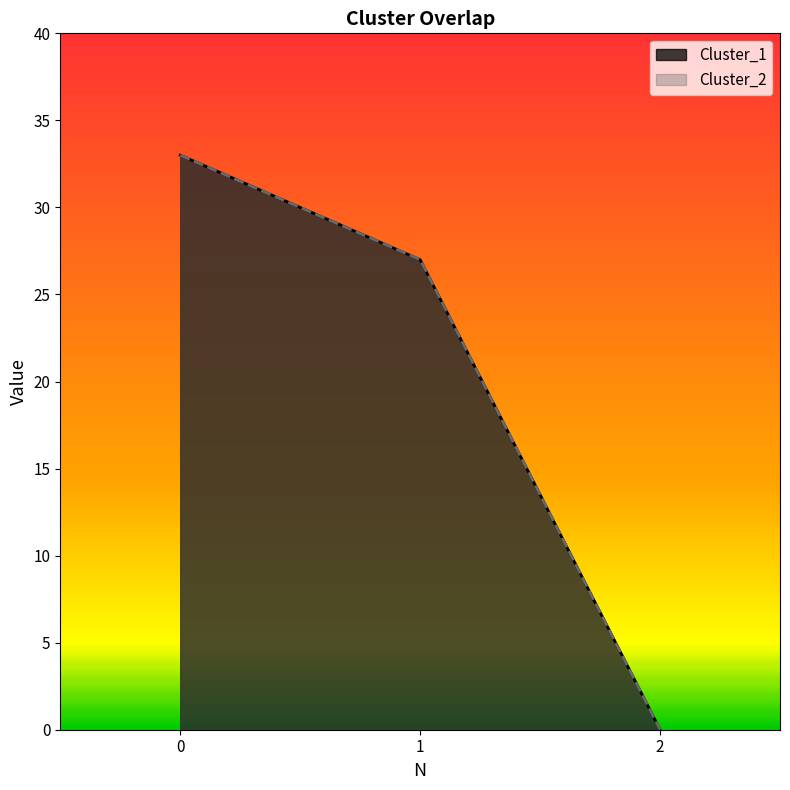

True or false: Cluster_2 has a value of -12 at 2.

False